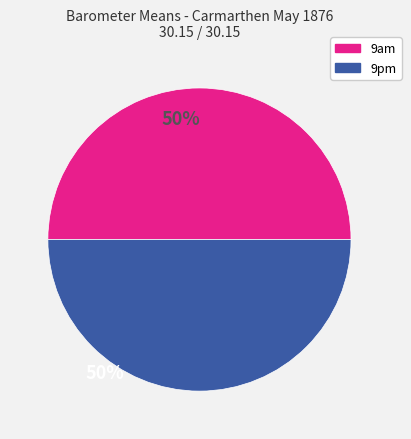

How many segments does this pie chart have?

2